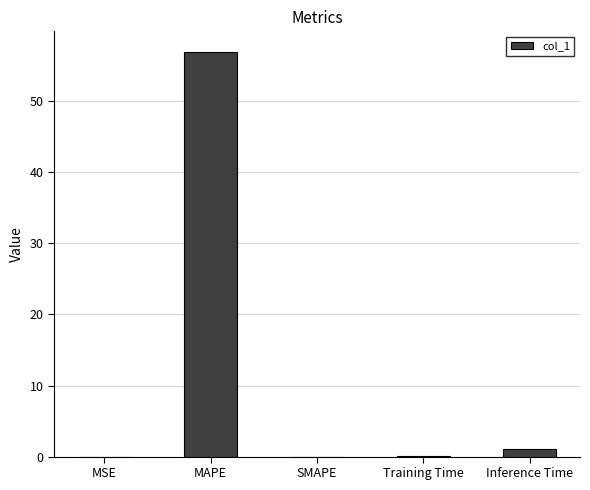

What is the sum of all values?

58.1